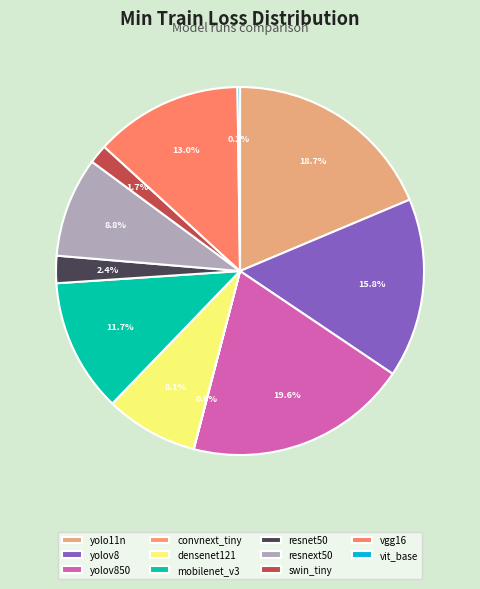

What is the largest slice in the pie chart?

yolov850